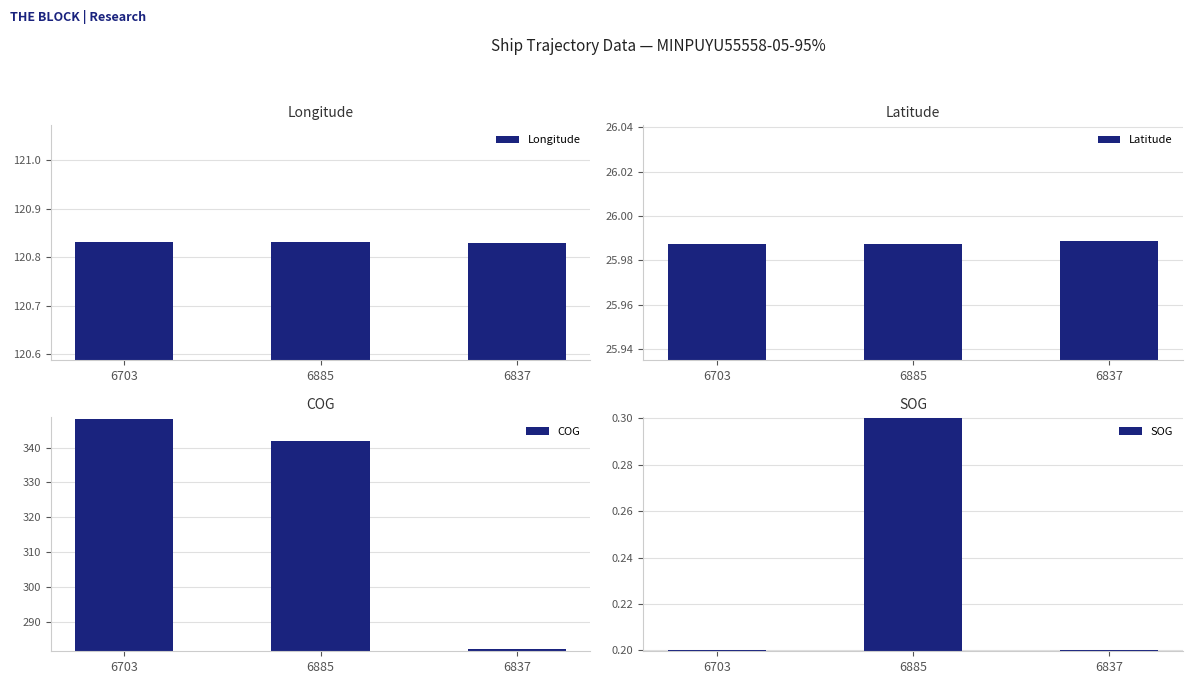

At 6837, list the series in order from largest to smallest.

COG, Longitude, Latitude, SOG